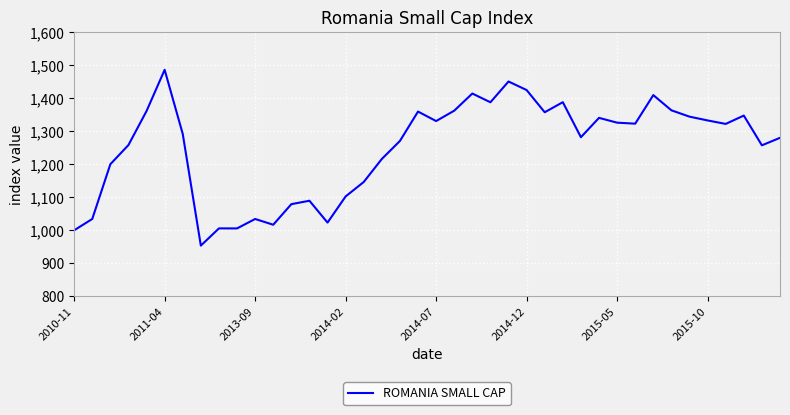

What is the greatest value displayed?

1485.4